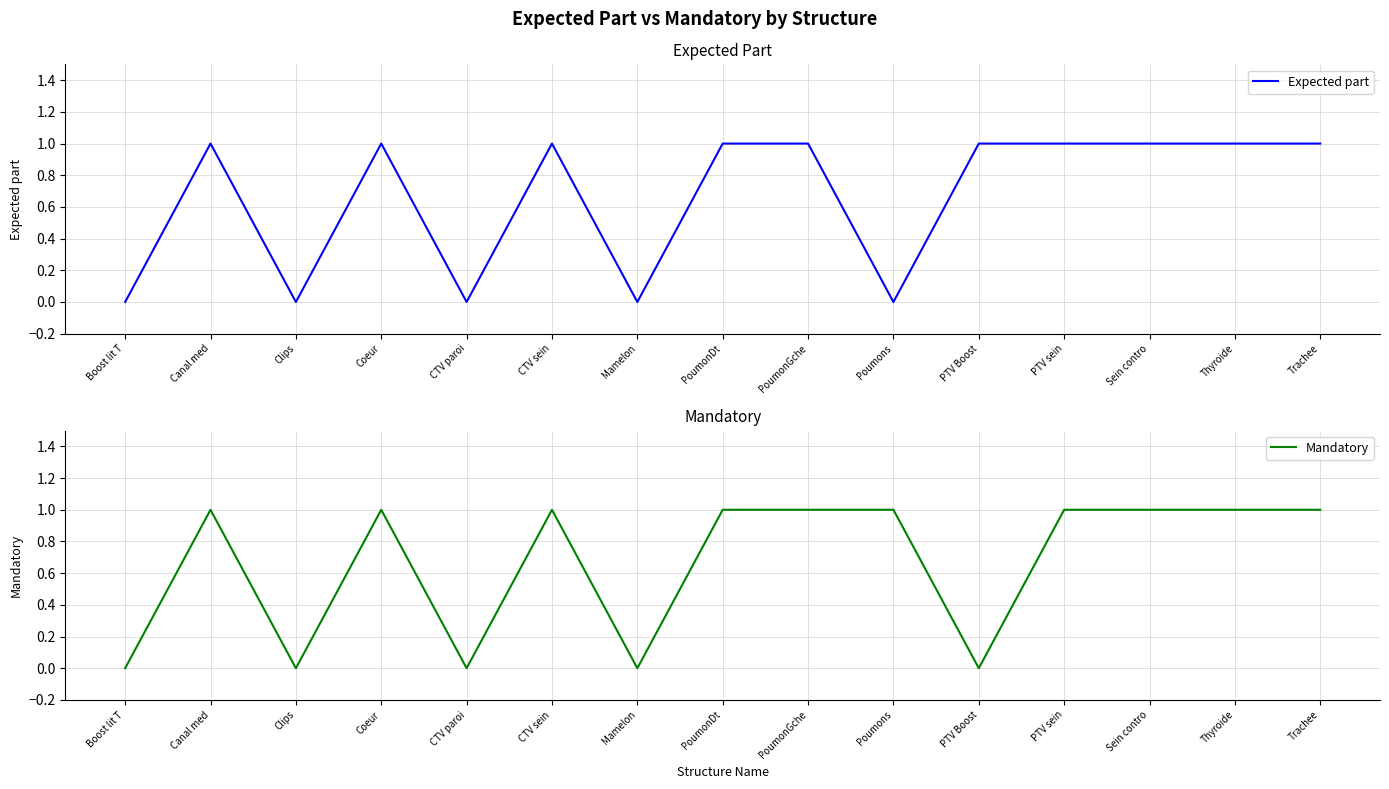

How many Mandatory values are between 0 and 1?

15